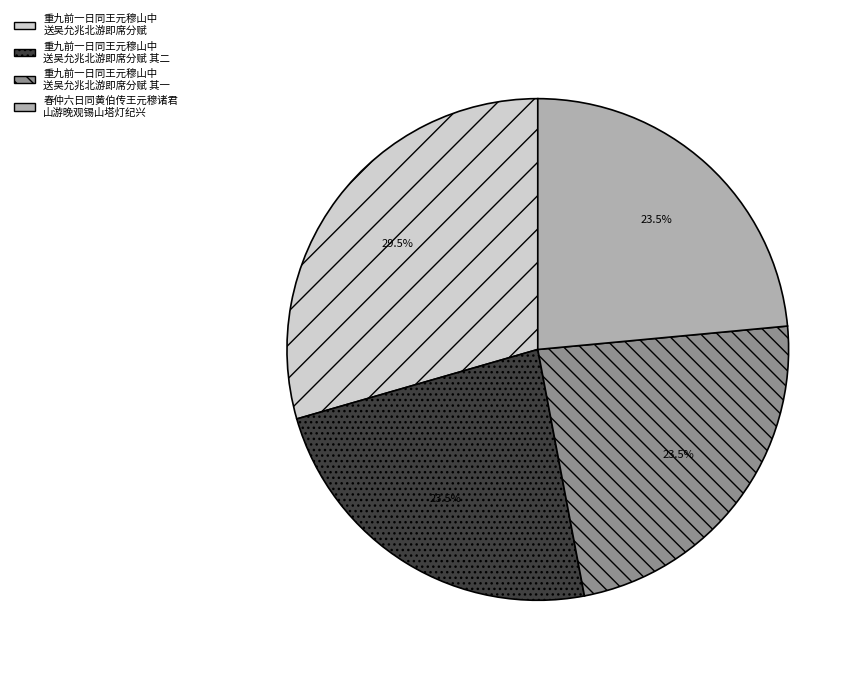

How many segments does this pie chart have?

4